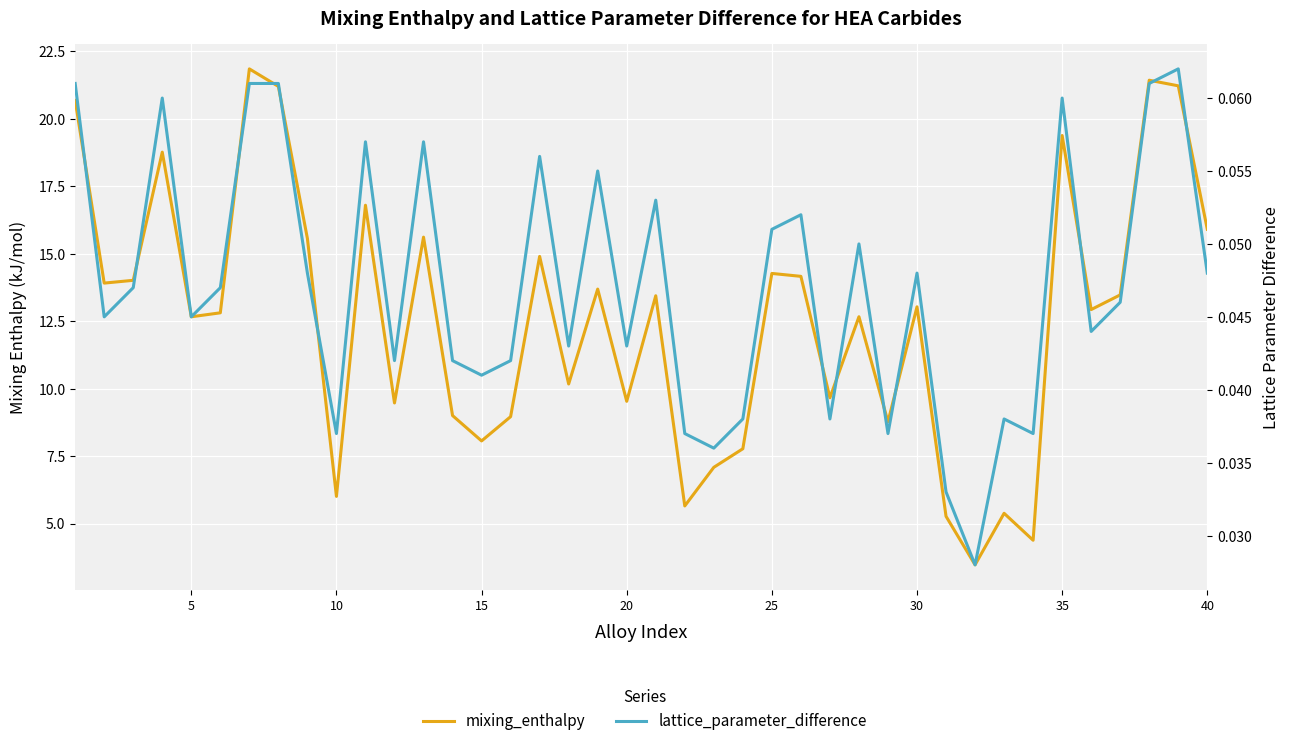

Reading right to left, transcribe all the data shown in this chart.

mixing_enthalpy: 15.9	21.2	21.4	13.5	12.9	19.4	4.4	5.4	3.5	5.3	13.0	8.8	12.7	9.7	14.2	14.3	7.8	7.1	5.7	13.4	9.5	13.7	10.2	14.9	9.0	8.1	9.0	15.6	9.5	16.8	6.0	15.6	21.2	21.8	12.8	12.7	18.8	14.0	13.9	20.7
lattice_parameter_difference: 0.0	0.1	0.1	0.0	0.0	0.1	0.0	0.0	0.0	0.0	0.0	0.0	0.1	0.0	0.1	0.1	0.0	0.0	0.0	0.1	0.0	0.1	0.0	0.1	0.0	0.0	0.0	0.1	0.0	0.1	0.0	0.0	0.1	0.1	0.0	0.0	0.1	0.0	0.0	0.1